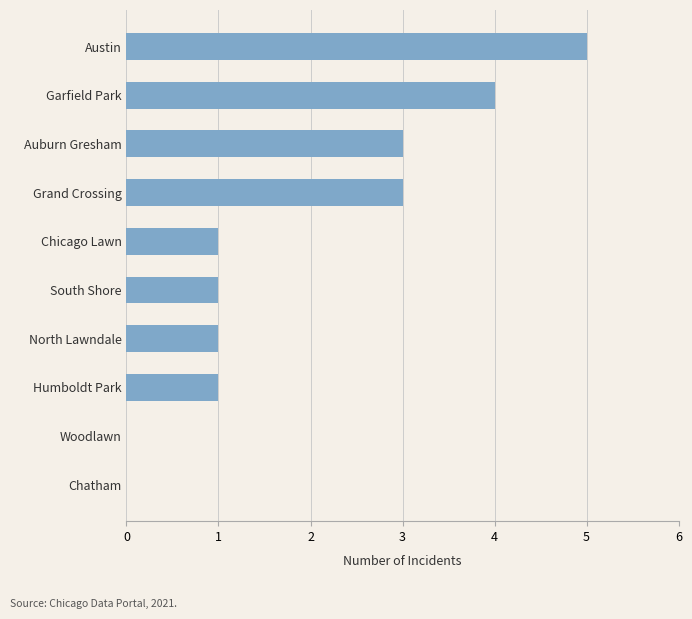

What is the greatest value displayed?

5